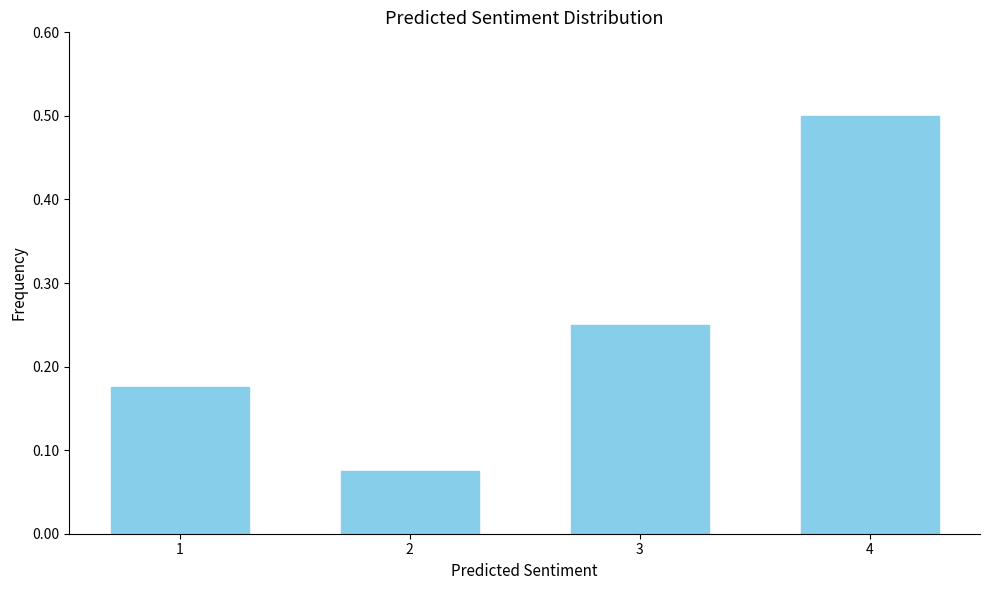

Which label corresponds to the largest value in the chart?

4